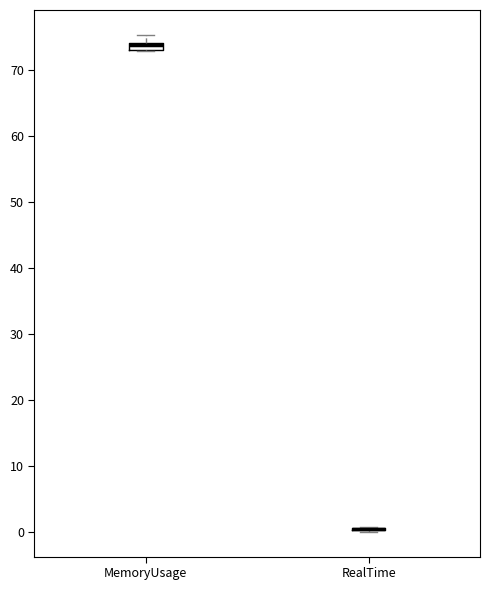

Where is the lower edge of the box for MemoryUsage on the y-axis? The values are not printed on the chart, so give them approximately, as read against the axis.

73